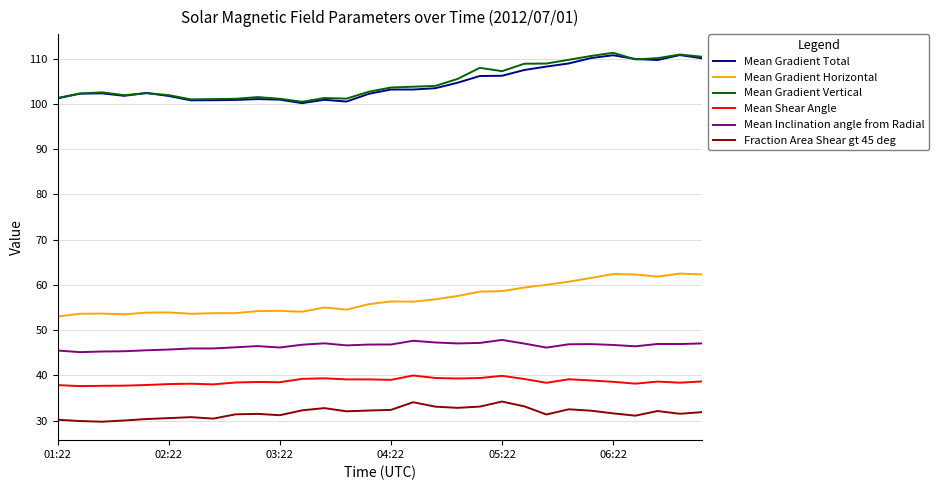

What is the average value of the Fraction Area Shear gt 45 deg series?

31.8